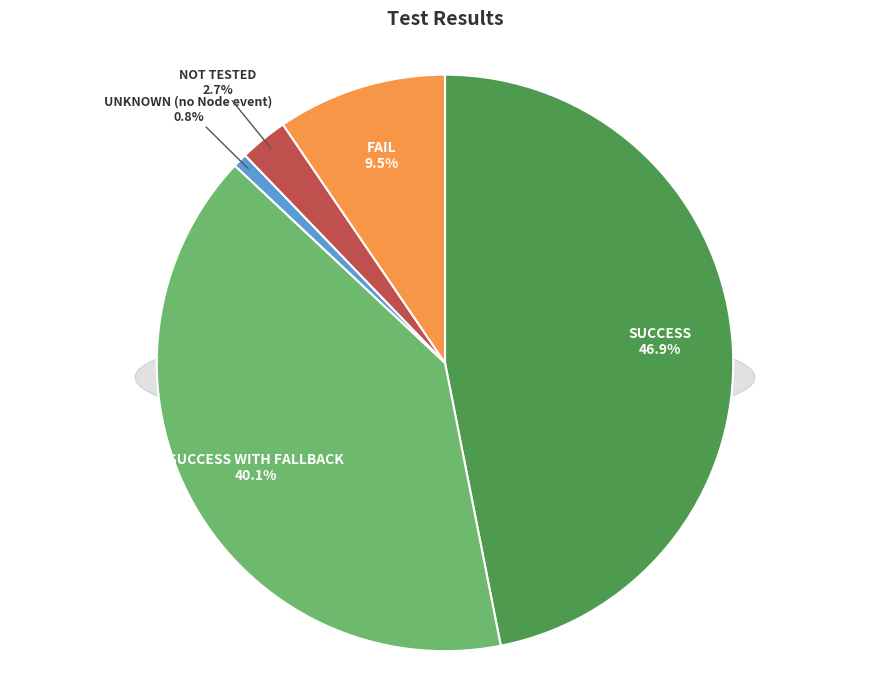

Rank the categories by value from highest to lowest.

SUCCESS, SUCCESS WITH FALLBACK, FAIL, NOT TESTED, UNKNOWN (no Node event)